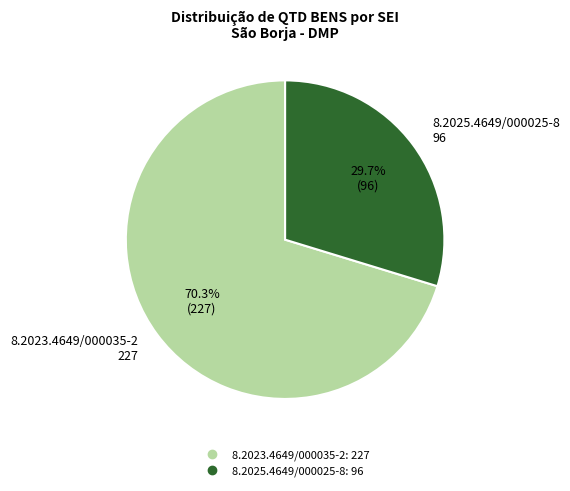

Which slice represents more than half of the pie?

8.2023.4649/000035-2